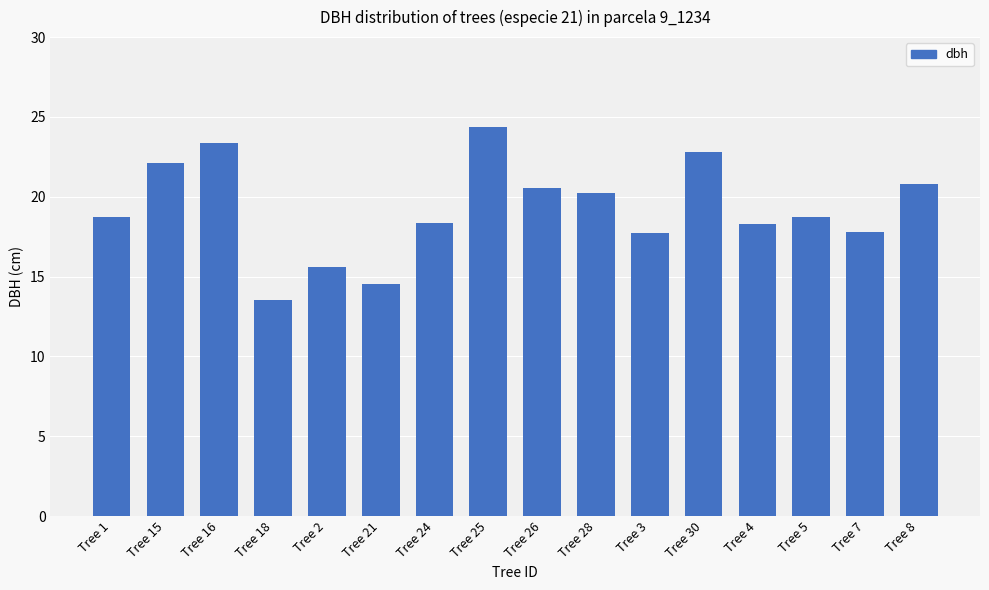

Are the bars horizontal?

No